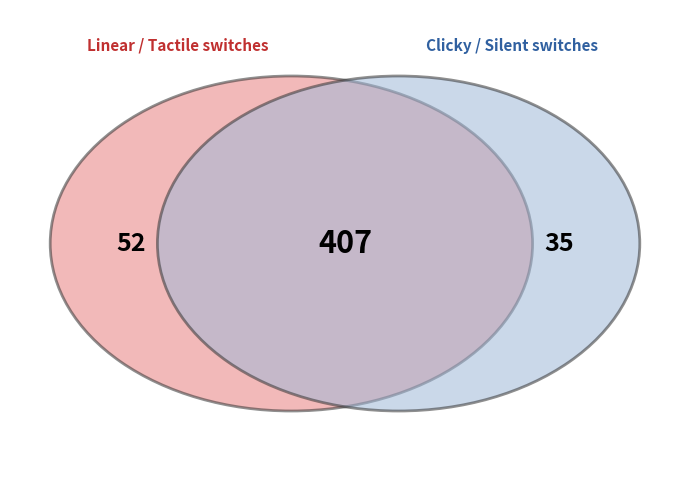

The Greetech slice represents 1% of the pie. True or false?

False